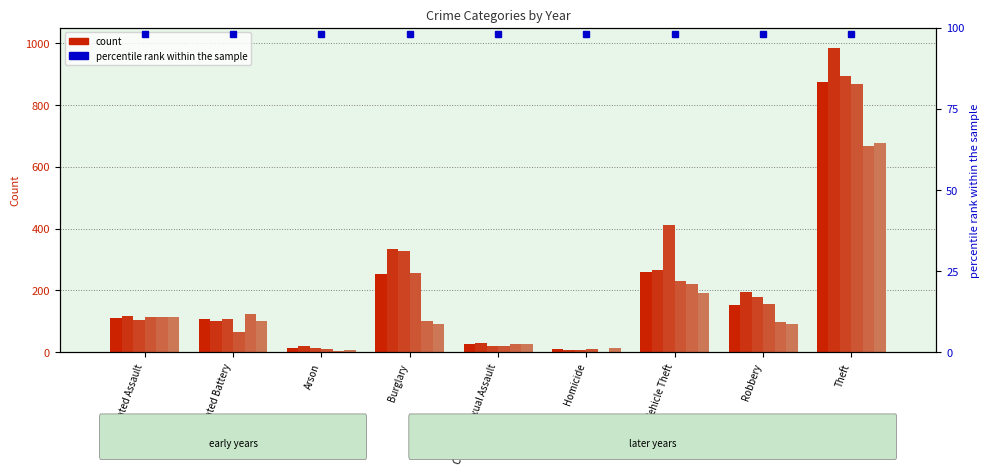

What is the difference between the maximum and second lowest values in the 2018 series?

856